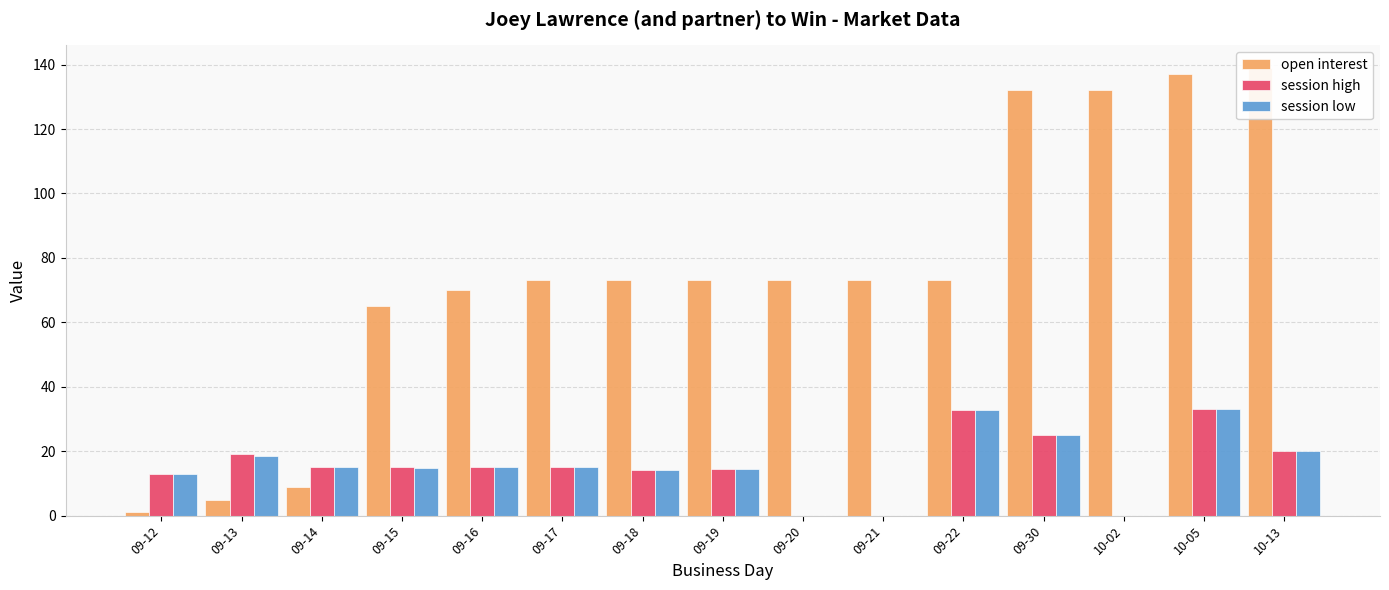

What is the total value across all series at 09-20?

73.0